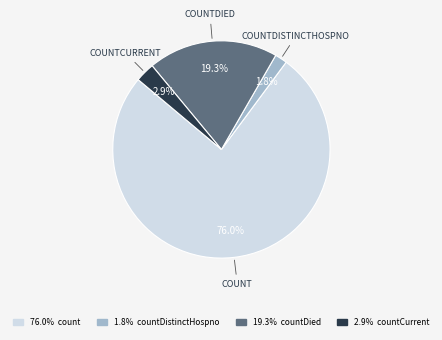

Is there any slice that represents more than half of the pie?

Yes